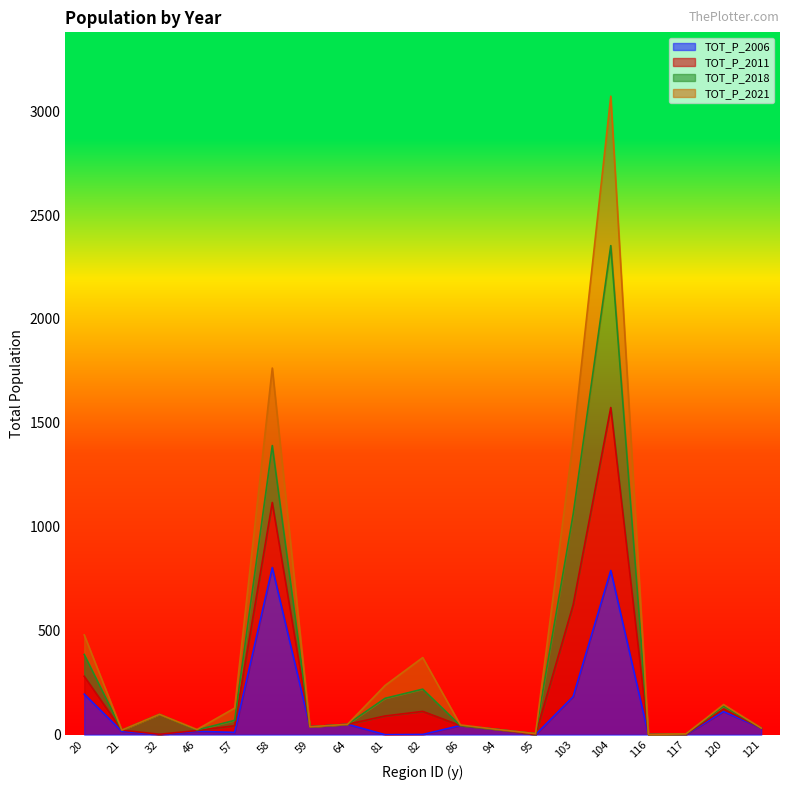

At which category is the sum across all series the highest?

104